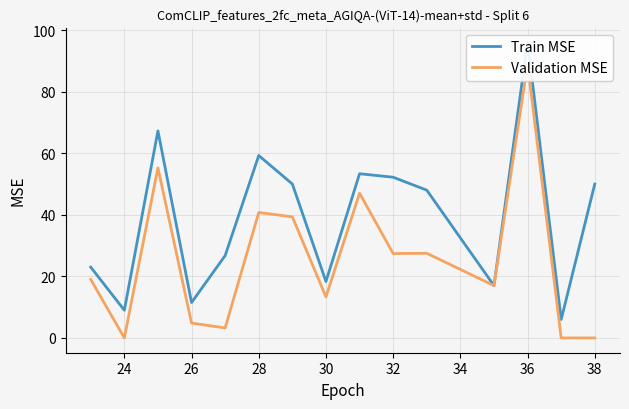

What are all the series names shown in the legend?

Train MSE, Validation MSE